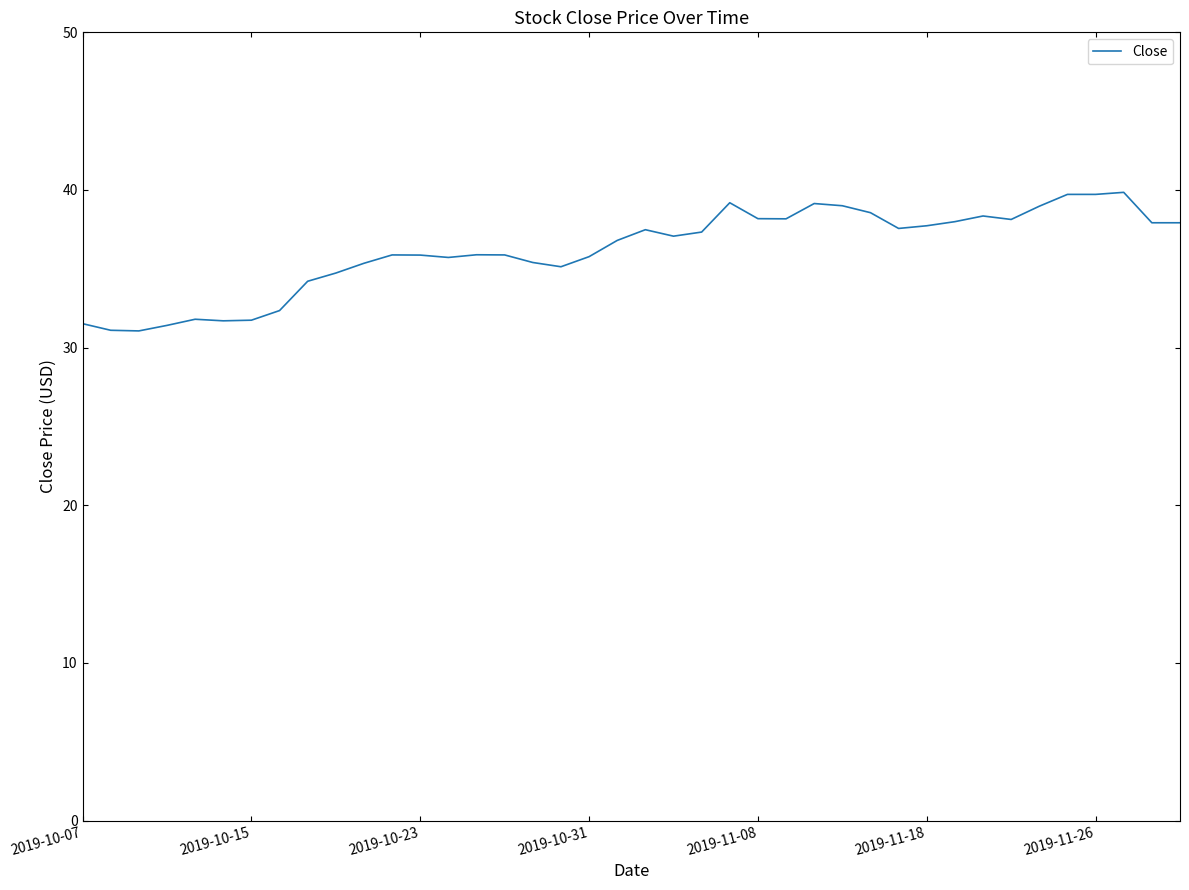

What is the difference between the maximum and minimum values?

8.8